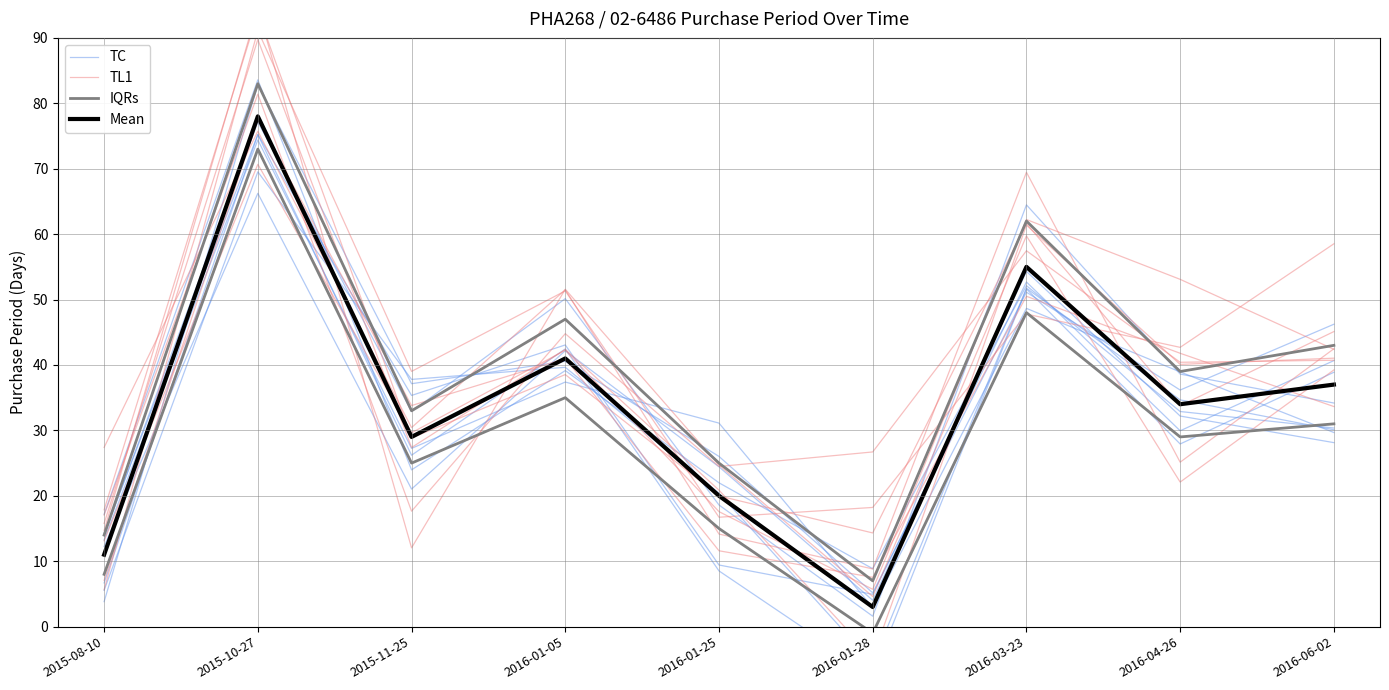

What is the label of the 2nd point from the right?

2016-04-26